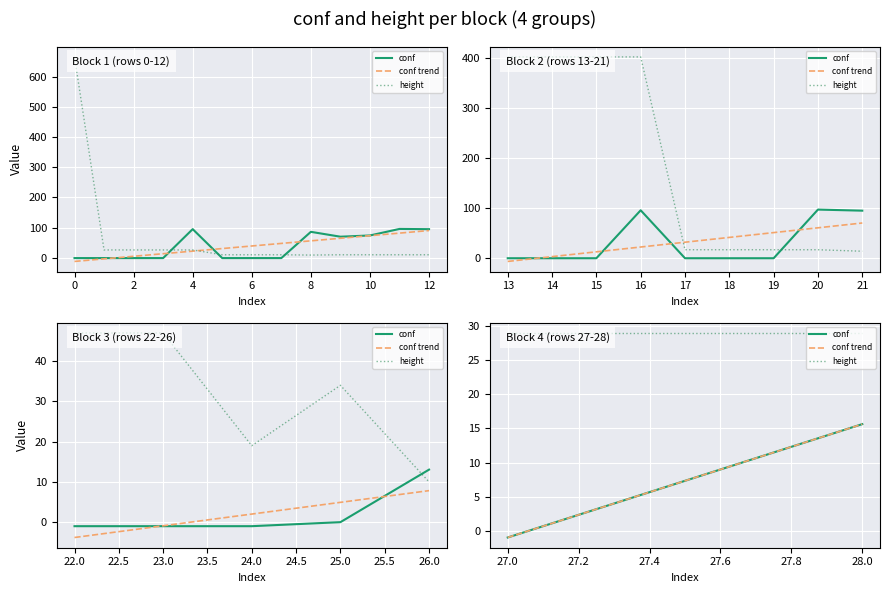

What is the difference between the maximum and minimum values in the conf series?

16.6